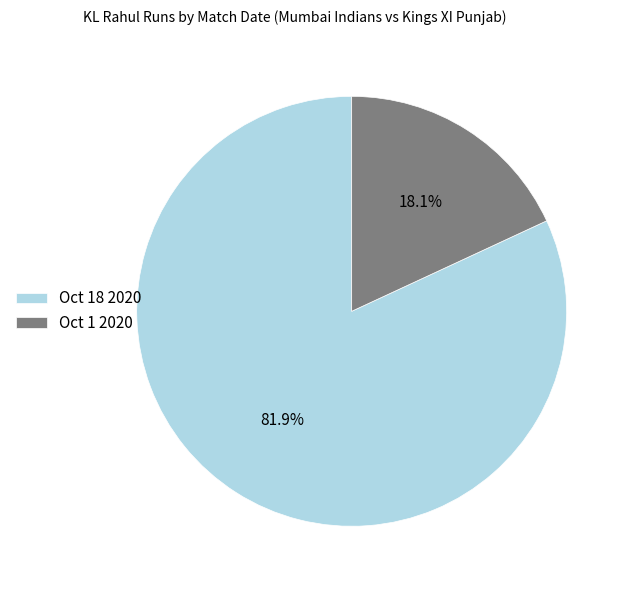

To the nearest percent, what percentage of the pie is Oct 18 2020?

82%